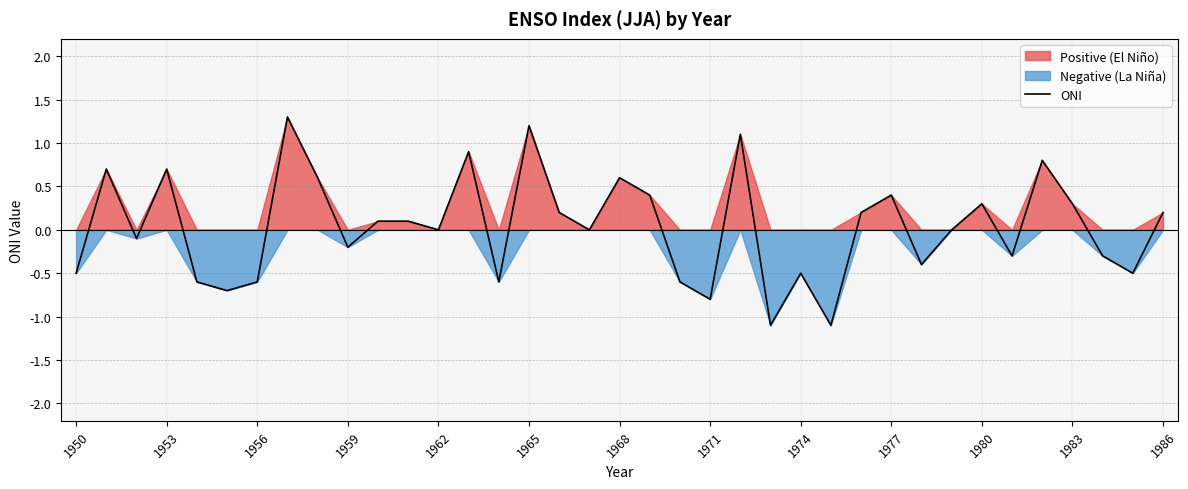

What is the approximate value at 19?

0.4